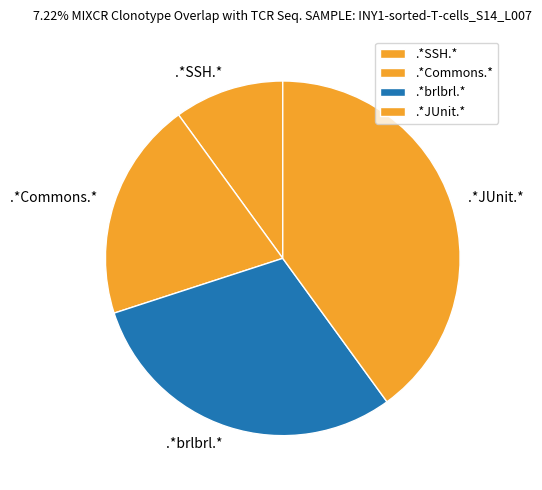

Is it true that .*Commons.* is 20% of the pie?

True